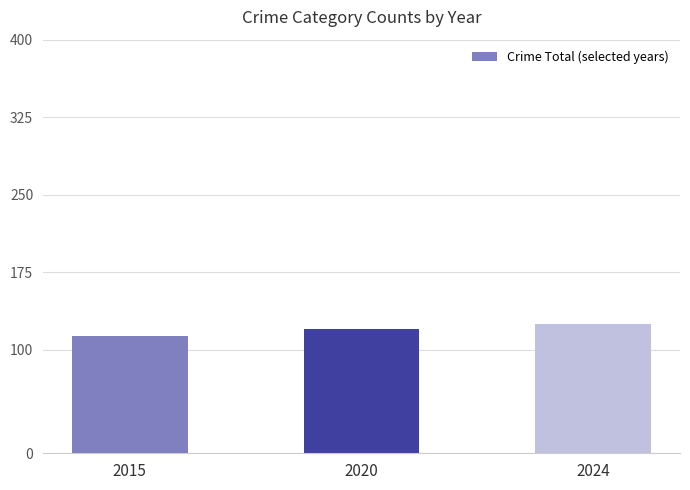

What is the smallest value displayed?

113